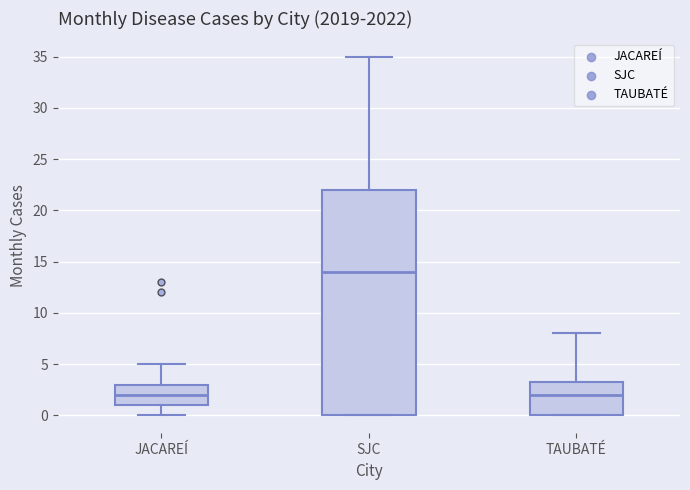

Which box has the highest median line?

SJC